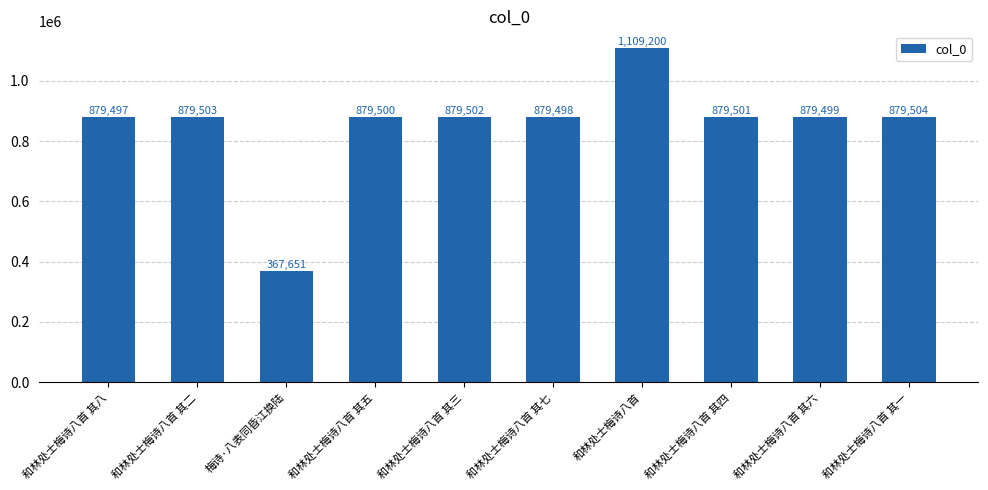

List the labels in order of value, smallest first.

梅诗·八表同昏江换陆, 和林处士梅诗八首 其八, 和林处士梅诗八首 其七, 和林处士梅诗八首 其六, 和林处士梅诗八首 其五, 和林处士梅诗八首 其四, 和林处士梅诗八首 其三, 和林处士梅诗八首 其二, 和林处士梅诗八首 其一, 和林处士梅诗八首